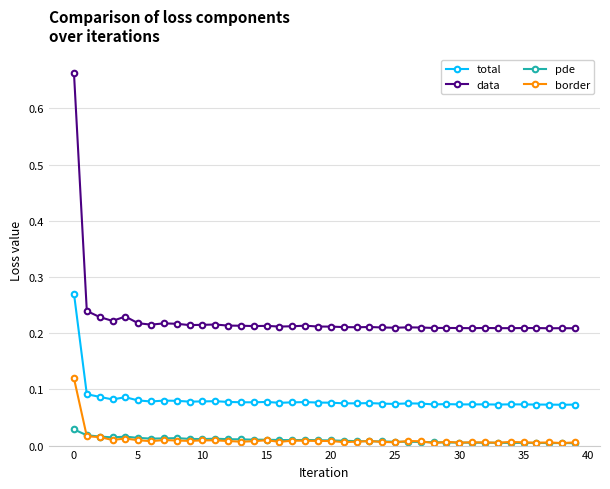

Which series has the largest range (max minus min)?

data